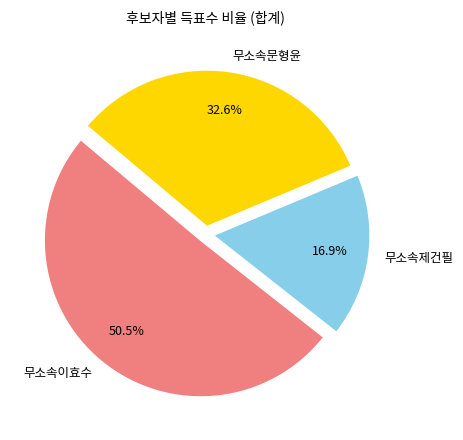

True or false: 무소속문형윤 accounts for 33% of the total.

True